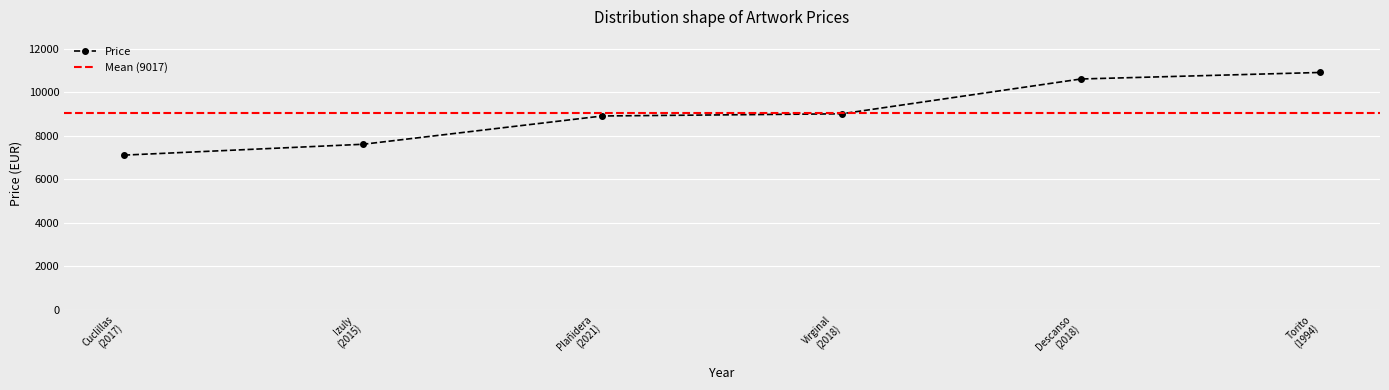

Where is the data nearest to the value 9000?

2018